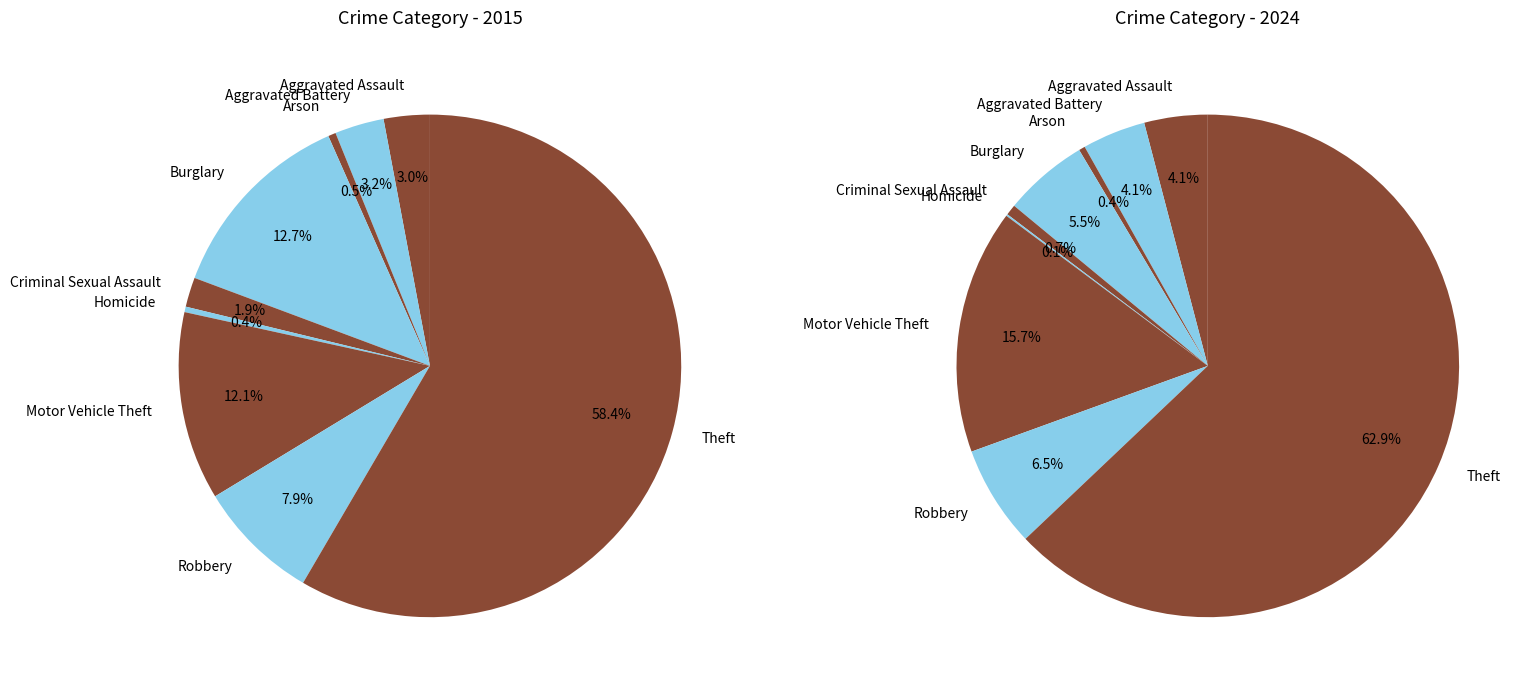

What percentage is the Burglary slice, to the nearest percent?

13%